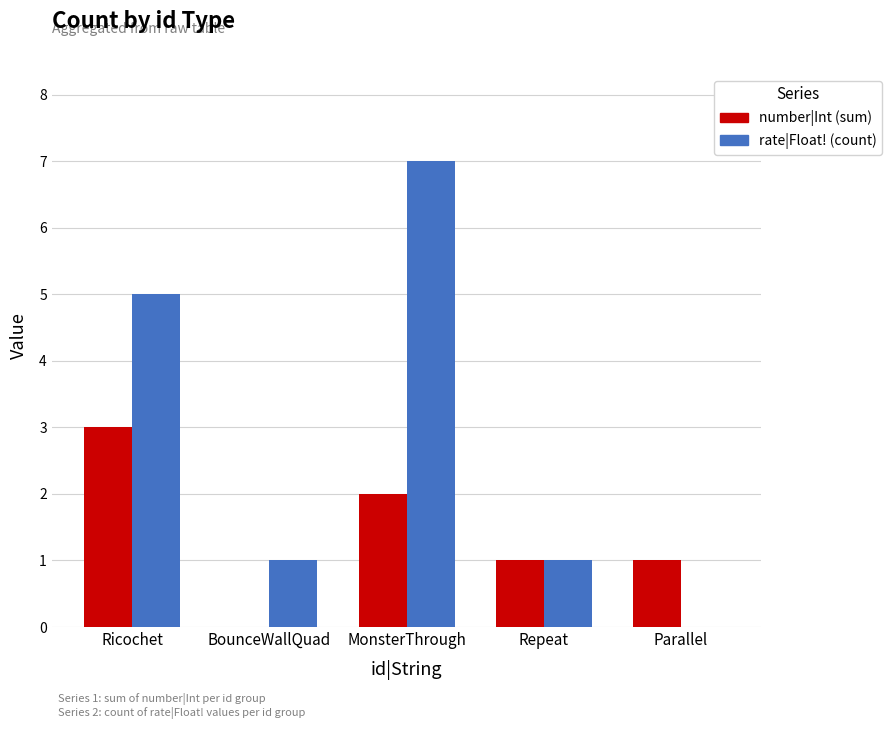

Does the chart contain stacked bars?

No